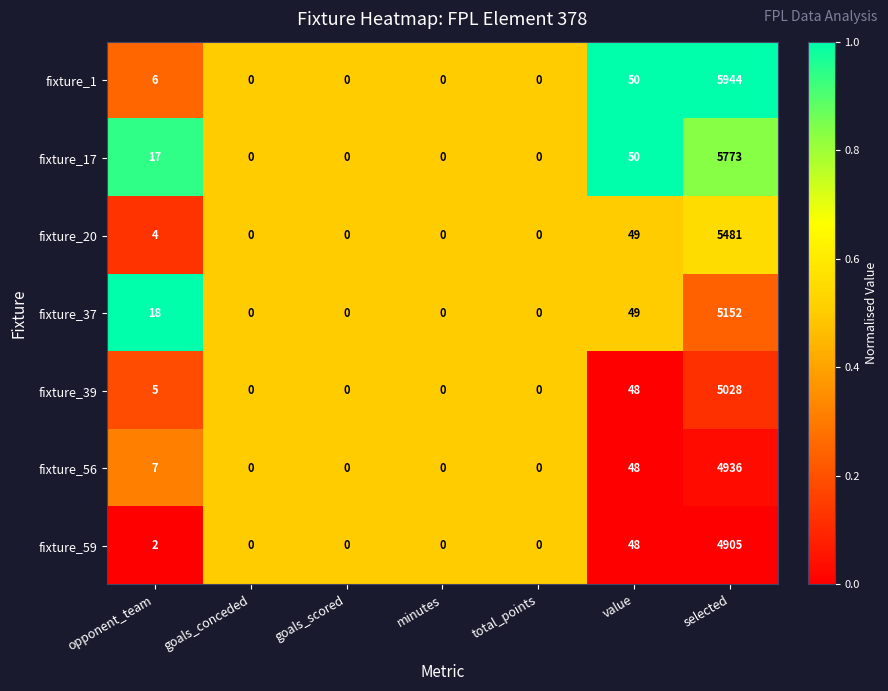

Is the value of fixture_37 at value greater than the value of fixture_39 at goals_scored?

Yes